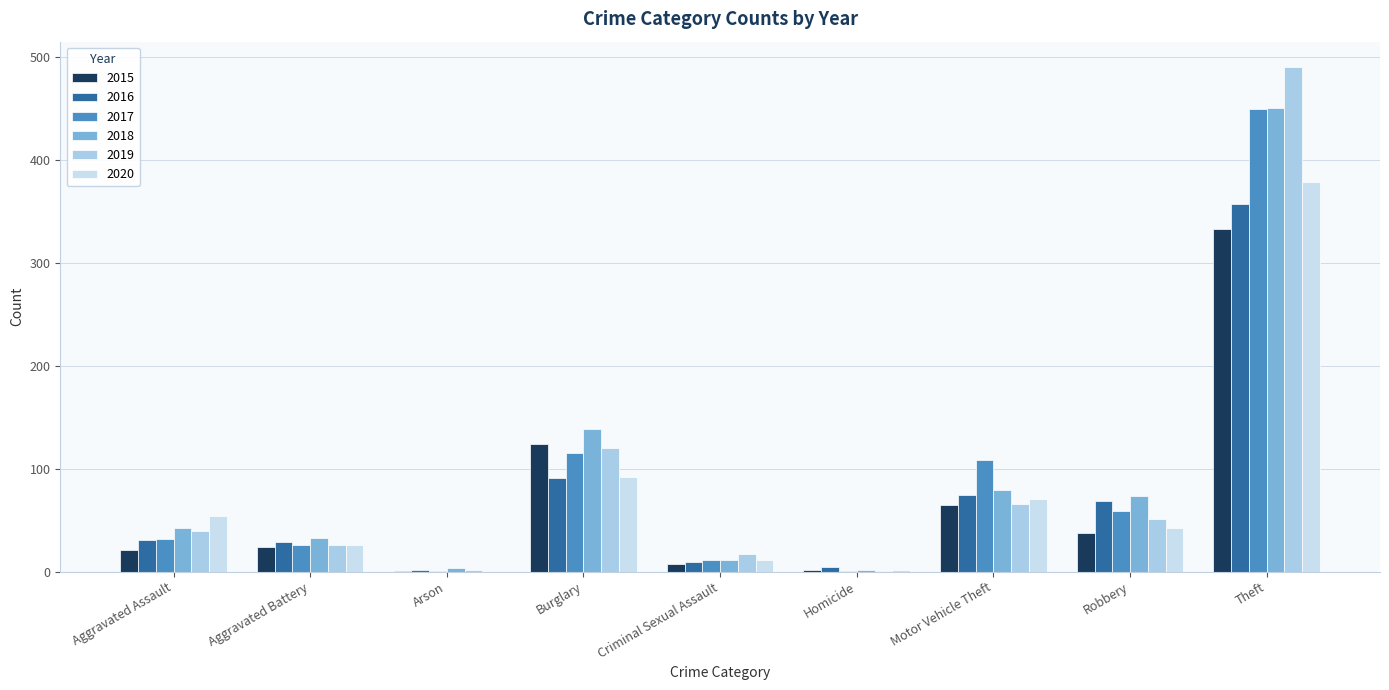

At which label does 2018 first exceed 42?

Burglary